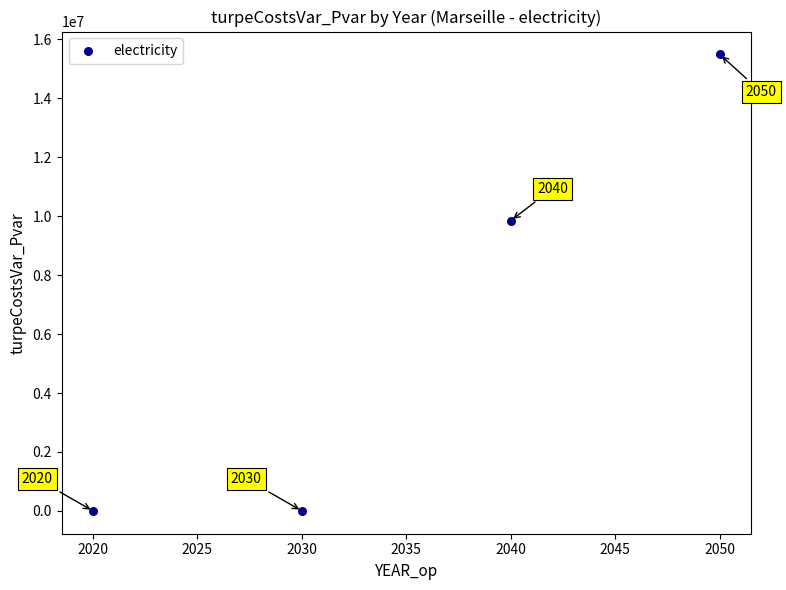

What Y value in the scatter plot is closest to 7745675?

9852561.1